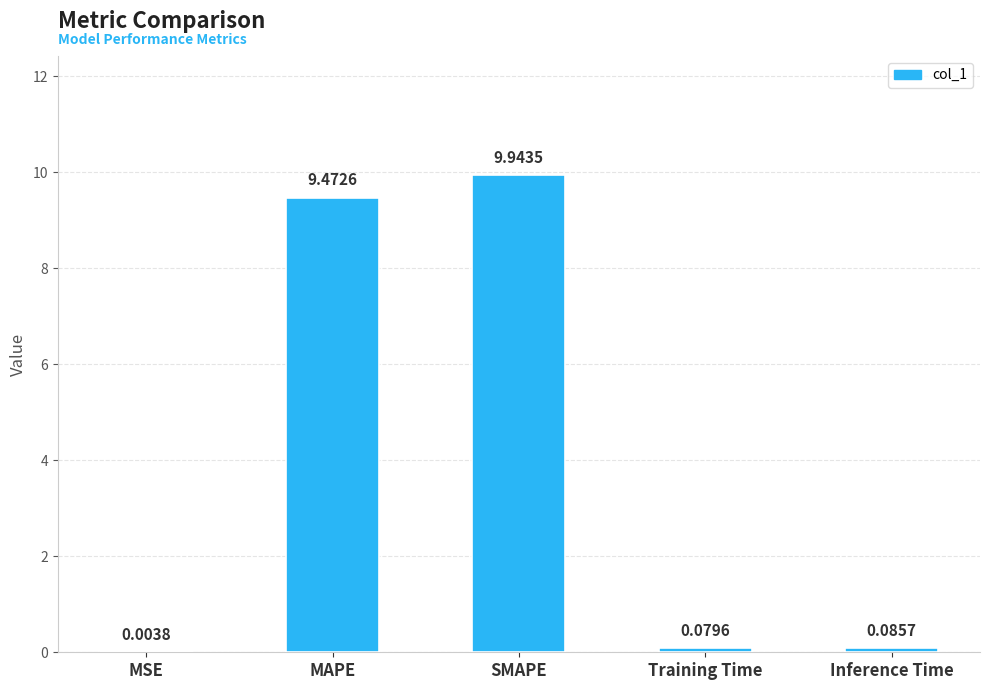

What is the average value?

3.9